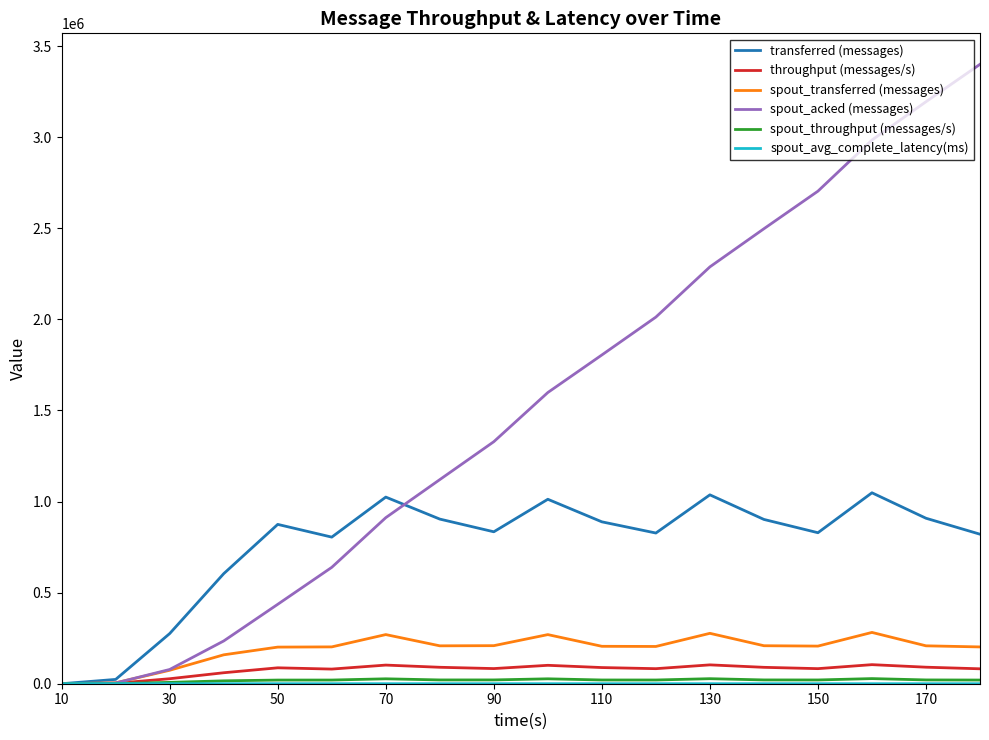

Is this an area chart (filled region under the line)?

No